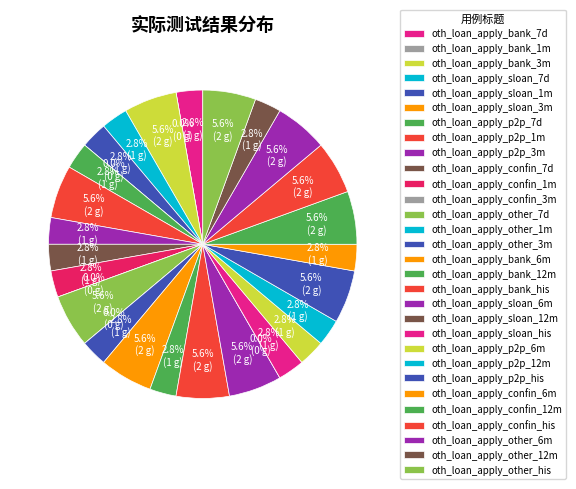

To the nearest percent, what is the average slice percentage?

3%